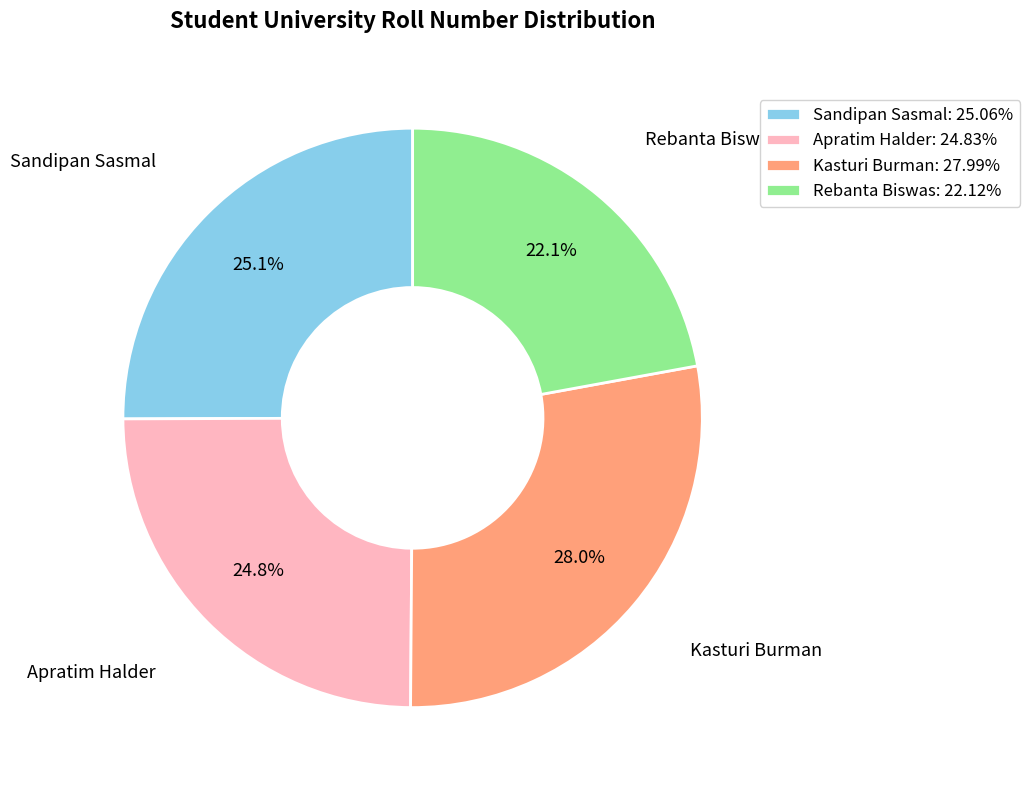

To the nearest percent, what is the difference between the Kasturi Burman and Apratim Halder slice percentages?

3%